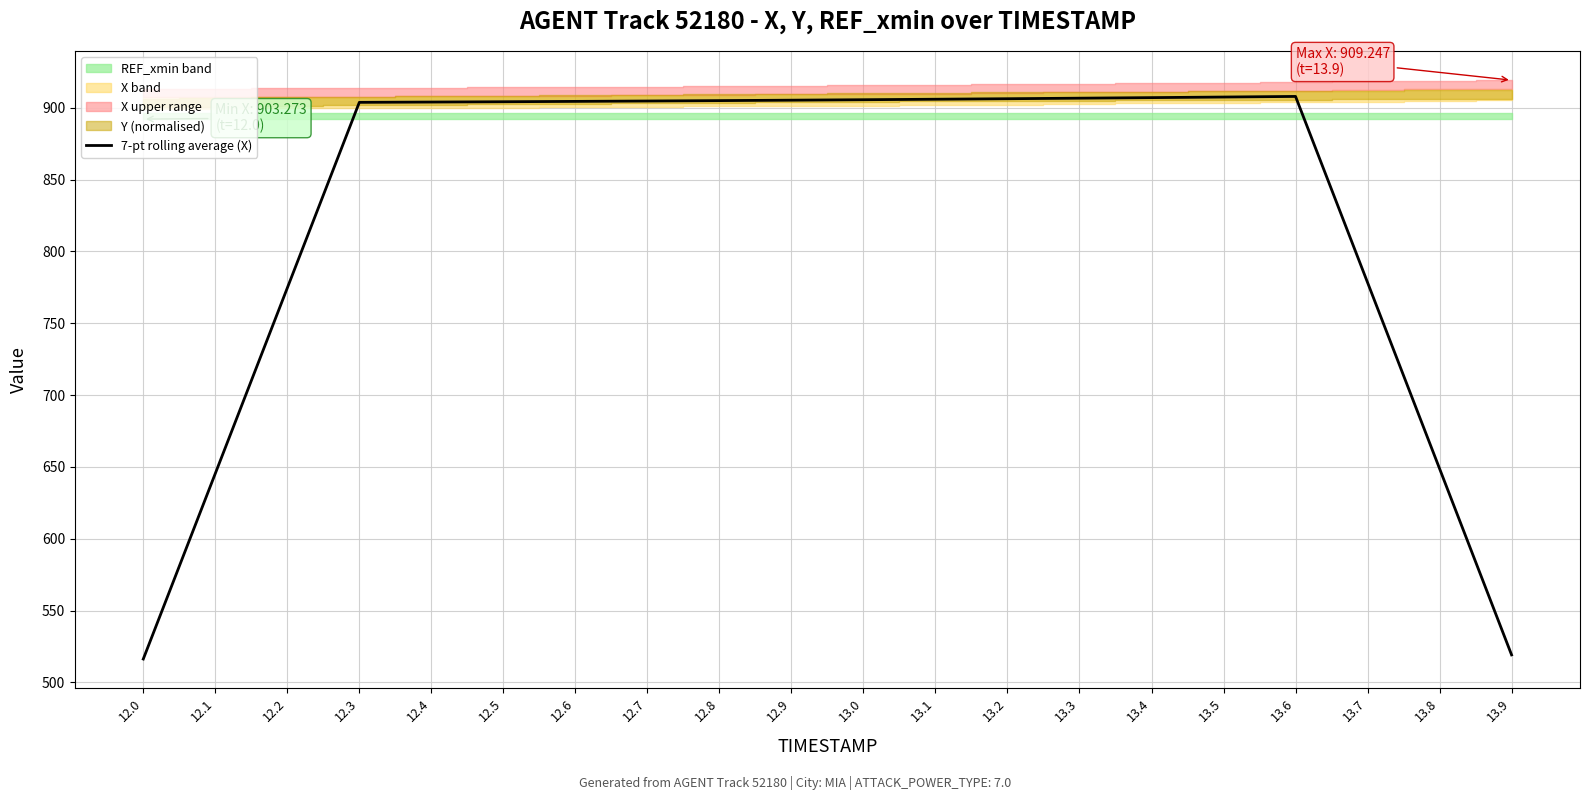

Reading left to right, extract all data points from this chart.

516.3	645.4	774.6	903.8	904.0	904.2	904.5	904.7	905.0	905.3	905.6	906.0	906.3	906.7	907.1	907.5	907.9	778.4	648.8	519.2